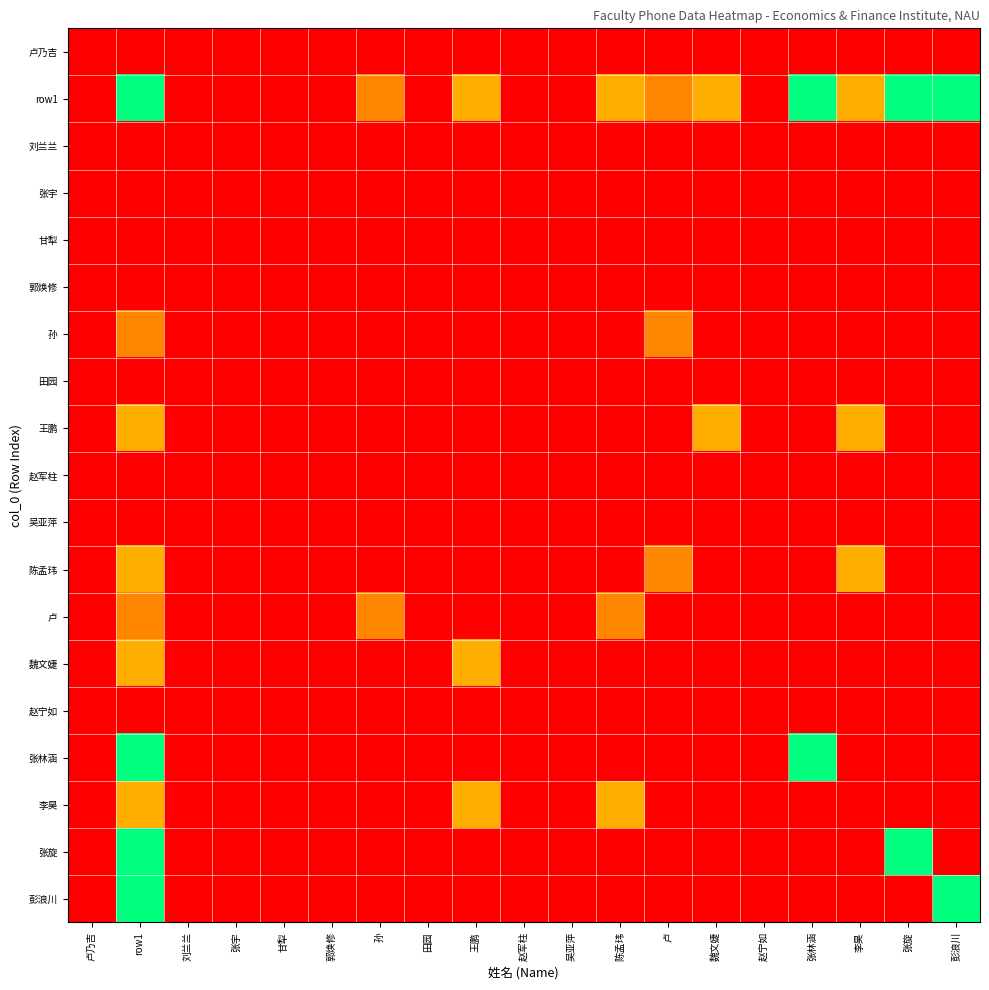

Reading left to right, list all the values displayed in this chart.

卢乃吉: 卢乃吉=0.0	row1=0.0	刘兰兰=0.0	张宇=0.0	甘犁=0.0	郭焕修=0.0	孙=0.0	田园=0.0	王鹏=0.0	赵军柱=0.0	吴亚萍=0.0	陈孟玮=0.0	卢=0.0	魏文婕=0.0	赵宁如=0.0	张林涵=0.0	李昊=0.0	张旋=0.0	彭浪川=0.0
row1: 卢乃吉=0.0	row1=12.7	刘兰兰=0.0	张宇=0.0	甘犁=0.0	郭焕修=0.0	孙=4.5	田园=0.0	王鹏=5.8	赵军柱=0.0	吴亚萍=0.0	陈孟玮=5.8	卢=4.5	魏文婕=5.8	赵宁如=0.0	张林涵=12.7	李昊=5.8	张旋=12.7	彭浪川=12.7
刘兰兰: 卢乃吉=0.0	row1=0.0	刘兰兰=0.0	张宇=0.0	甘犁=0.0	郭焕修=0.0	孙=0.0	田园=0.0	王鹏=0.0	赵军柱=0.0	吴亚萍=0.0	陈孟玮=0.0	卢=0.0	魏文婕=0.0	赵宁如=0.0	张林涵=0.0	李昊=0.0	张旋=0.0	彭浪川=0.0
张宇: 卢乃吉=0.0	row1=0.0	刘兰兰=0.0	张宇=0.0	甘犁=0.0	郭焕修=0.0	孙=0.0	田园=0.0	王鹏=0.0	赵军柱=0.0	吴亚萍=0.0	陈孟玮=0.0	卢=0.0	魏文婕=0.0	赵宁如=0.0	张林涵=0.0	李昊=0.0	张旋=0.0	彭浪川=0.0
甘犁: 卢乃吉=0.0	row1=0.0	刘兰兰=0.0	张宇=0.0	甘犁=0.0	郭焕修=0.0	孙=0.0	田园=0.0	王鹏=0.0	赵军柱=0.0	吴亚萍=0.0	陈孟玮=0.0	卢=0.0	魏文婕=0.0	赵宁如=0.0	张林涵=0.0	李昊=0.0	张旋=0.0	彭浪川=0.0
郭焕修: 卢乃吉=0.0	row1=0.0	刘兰兰=0.0	张宇=0.0	甘犁=0.0	郭焕修=0.0	孙=0.0	田园=0.0	王鹏=0.0	赵军柱=0.0	吴亚萍=0.0	陈孟玮=0.0	卢=0.0	魏文婕=0.0	赵宁如=0.0	张林涵=0.0	李昊=0.0	张旋=0.0	彭浪川=0.0
孙: 卢乃吉=0.0	row1=4.5	刘兰兰=0.0	张宇=0.0	甘犁=0.0	郭焕修=0.0	孙=0.0	田园=0.0	王鹏=0.0	赵军柱=0.0	吴亚萍=0.0	陈孟玮=0.0	卢=4.5	魏文婕=0.0	赵宁如=0.0	张林涵=0.0	李昊=0.0	张旋=0.0	彭浪川=0.0
田园: 卢乃吉=0.0	row1=0.0	刘兰兰=0.0	张宇=0.0	甘犁=0.0	郭焕修=0.0	孙=0.0	田园=0.0	王鹏=0.0	赵军柱=0.0	吴亚萍=0.0	陈孟玮=0.0	卢=0.0	魏文婕=0.0	赵宁如=0.0	张林涵=0.0	李昊=0.0	张旋=0.0	彭浪川=0.0
王鹏: 卢乃吉=0.0	row1=5.8	刘兰兰=0.0	张宇=0.0	甘犁=0.0	郭焕修=0.0	孙=0.0	田园=0.0	王鹏=0.0	赵军柱=0.0	吴亚萍=0.0	陈孟玮=0.0	卢=0.0	魏文婕=5.8	赵宁如=0.0	张林涵=0.0	李昊=5.8	张旋=0.0	彭浪川=0.0
赵军柱: 卢乃吉=0.0	row1=0.0	刘兰兰=0.0	张宇=0.0	甘犁=0.0	郭焕修=0.0	孙=0.0	田园=0.0	王鹏=0.0	赵军柱=0.0	吴亚萍=0.0	陈孟玮=0.0	卢=0.0	魏文婕=0.0	赵宁如=0.0	张林涵=0.0	李昊=0.0	张旋=0.0	彭浪川=0.0
吴亚萍: 卢乃吉=0.0	row1=0.0	刘兰兰=0.0	张宇=0.0	甘犁=0.0	郭焕修=0.0	孙=0.0	田园=0.0	王鹏=0.0	赵军柱=0.0	吴亚萍=0.0	陈孟玮=0.0	卢=0.0	魏文婕=0.0	赵宁如=0.0	张林涵=0.0	李昊=0.0	张旋=0.0	彭浪川=0.0
陈孟玮: 卢乃吉=0.0	row1=5.8	刘兰兰=0.0	张宇=0.0	甘犁=0.0	郭焕修=0.0	孙=0.0	田园=0.0	王鹏=0.0	赵军柱=0.0	吴亚萍=0.0	陈孟玮=0.0	卢=4.5	魏文婕=0.0	赵宁如=0.0	张林涵=0.0	李昊=5.8	张旋=0.0	彭浪川=0.0
卢: 卢乃吉=0.0	row1=4.5	刘兰兰=0.0	张宇=0.0	甘犁=0.0	郭焕修=0.0	孙=4.5	田园=0.0	王鹏=0.0	赵军柱=0.0	吴亚萍=0.0	陈孟玮=4.5	卢=0.0	魏文婕=0.0	赵宁如=0.0	张林涵=0.0	李昊=0.0	张旋=0.0	彭浪川=0.0
魏文婕: 卢乃吉=0.0	row1=5.8	刘兰兰=0.0	张宇=0.0	甘犁=0.0	郭焕修=0.0	孙=0.0	田园=0.0	王鹏=5.8	赵军柱=0.0	吴亚萍=0.0	陈孟玮=0.0	卢=0.0	魏文婕=0.0	赵宁如=0.0	张林涵=0.0	李昊=0.0	张旋=0.0	彭浪川=0.0
赵宁如: 卢乃吉=0.0	row1=0.0	刘兰兰=0.0	张宇=0.0	甘犁=0.0	郭焕修=0.0	孙=0.0	田园=0.0	王鹏=0.0	赵军柱=0.0	吴亚萍=0.0	陈孟玮=0.0	卢=0.0	魏文婕=0.0	赵宁如=0.0	张林涵=0.0	李昊=0.0	张旋=0.0	彭浪川=0.0
张林涵: 卢乃吉=0.0	row1=12.7	刘兰兰=0.0	张宇=0.0	甘犁=0.0	郭焕修=0.0	孙=0.0	田园=0.0	王鹏=0.0	赵军柱=0.0	吴亚萍=0.0	陈孟玮=0.0	卢=0.0	魏文婕=0.0	赵宁如=0.0	张林涵=12.7	李昊=0.0	张旋=0.0	彭浪川=0.0
李昊: 卢乃吉=0.0	row1=5.8	刘兰兰=0.0	张宇=0.0	甘犁=0.0	郭焕修=0.0	孙=0.0	田园=0.0	王鹏=5.8	赵军柱=0.0	吴亚萍=0.0	陈孟玮=5.8	卢=0.0	魏文婕=0.0	赵宁如=0.0	张林涵=0.0	李昊=0.0	张旋=0.0	彭浪川=0.0
张旋: 卢乃吉=0.0	row1=12.7	刘兰兰=0.0	张宇=0.0	甘犁=0.0	郭焕修=0.0	孙=0.0	田园=0.0	王鹏=0.0	赵军柱=0.0	吴亚萍=0.0	陈孟玮=0.0	卢=0.0	魏文婕=0.0	赵宁如=0.0	张林涵=0.0	李昊=0.0	张旋=12.7	彭浪川=0.0
彭浪川: 卢乃吉=0.0	row1=12.7	刘兰兰=0.0	张宇=0.0	甘犁=0.0	郭焕修=0.0	孙=0.0	田园=0.0	王鹏=0.0	赵军柱=0.0	吴亚萍=0.0	陈孟玮=0.0	卢=0.0	魏文婕=0.0	赵宁如=0.0	张林涵=0.0	李昊=0.0	张旋=0.0	彭浪川=12.7